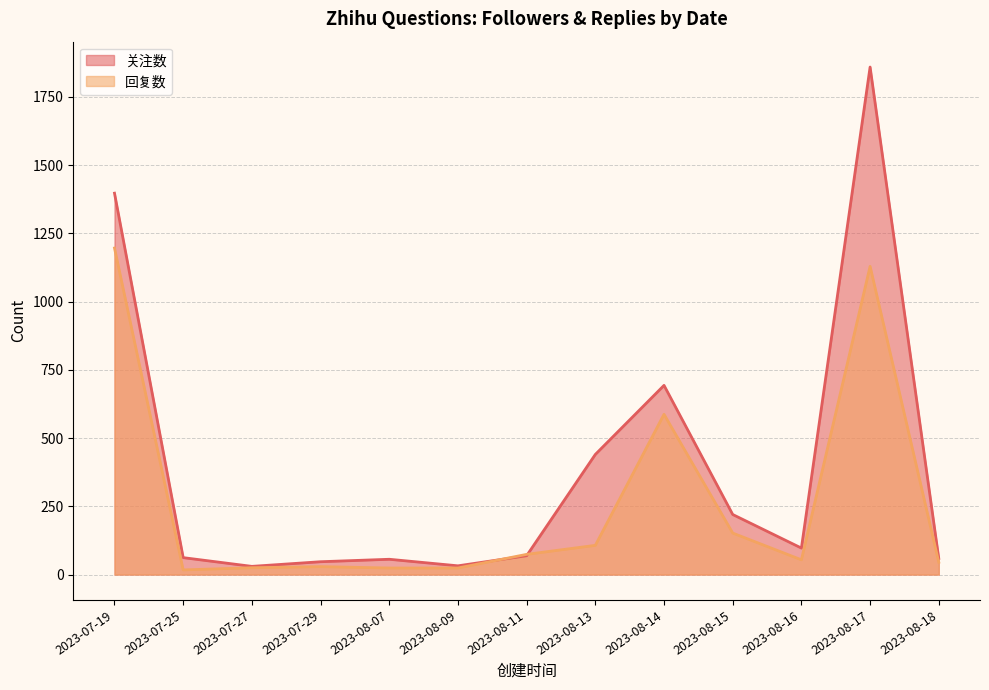

Which category has the lowest value in the 回复数 series?

2023-07-25